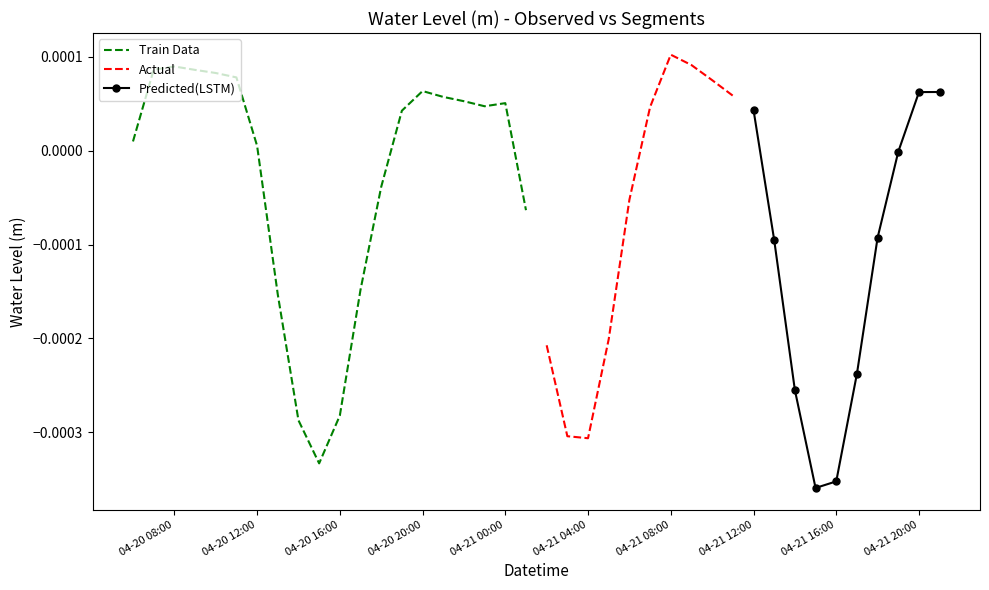

Rank the categories by value from highest to lowest.

2024-04-21 08:00:00, 2024-04-21 09:00:00, 2024-04-20 08:00:00, 2024-04-20 07:00:00, 2024-04-20 09:00:00, 2024-04-20 10:00:00, 2024-04-20 11:00:00, 2024-04-21 10:00:00, 2024-04-20 20:00:00, 2024-04-21 21:00:00, 2024-04-21 20:00:00, 2024-04-21 11:00:00, 2024-04-20 21:00:00, 2024-04-20 22:00:00, 2024-04-21 00:00:00, 2024-04-20 23:00:00, 2024-04-21 07:00:00, 2024-04-21 12:00:00, 2024-04-20 19:00:00, 2024-04-20 06:00:00, 2024-04-20 12:00:00, 2024-04-21 19:00:00, 2024-04-20 18:00:00, 2024-04-21 06:00:00, 2024-04-21 01:00:00, 2024-04-21 18:00:00, 2024-04-21 13:00:00, 2024-04-20 17:00:00, 2024-04-20 13:00:00, 2024-04-21 05:00:00, 2024-04-21 02:00:00, 2024-04-21 17:00:00, 2024-04-21 14:00:00, 2024-04-20 16:00:00, 2024-04-20 14:00:00, 2024-04-21 03:00:00, 2024-04-21 04:00:00, 2024-04-20 15:00:00, 2024-04-21 16:00:00, 2024-04-21 15:00:00